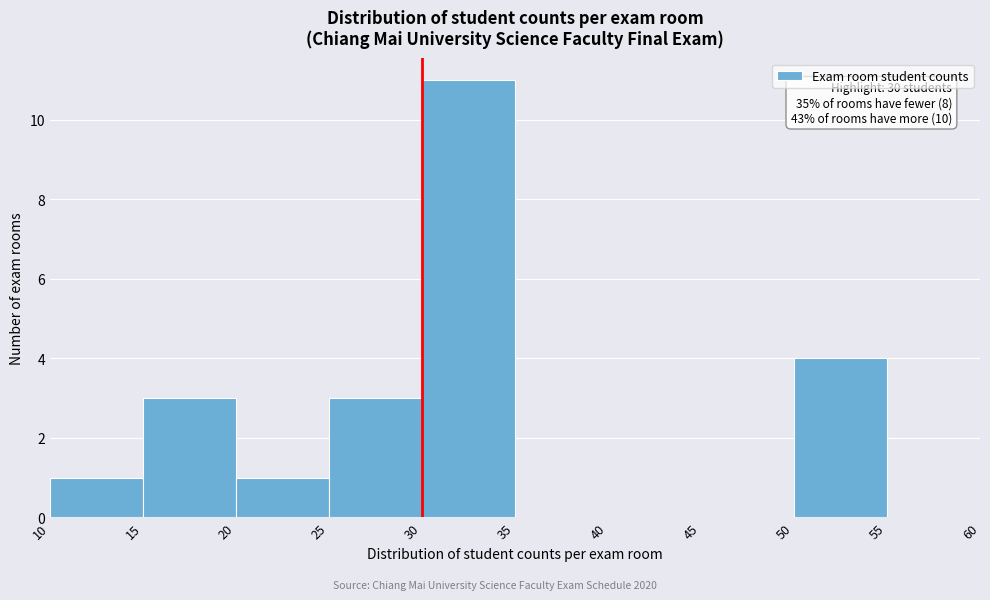

Which range on the x-axis has the tallest bar?

30 to 35